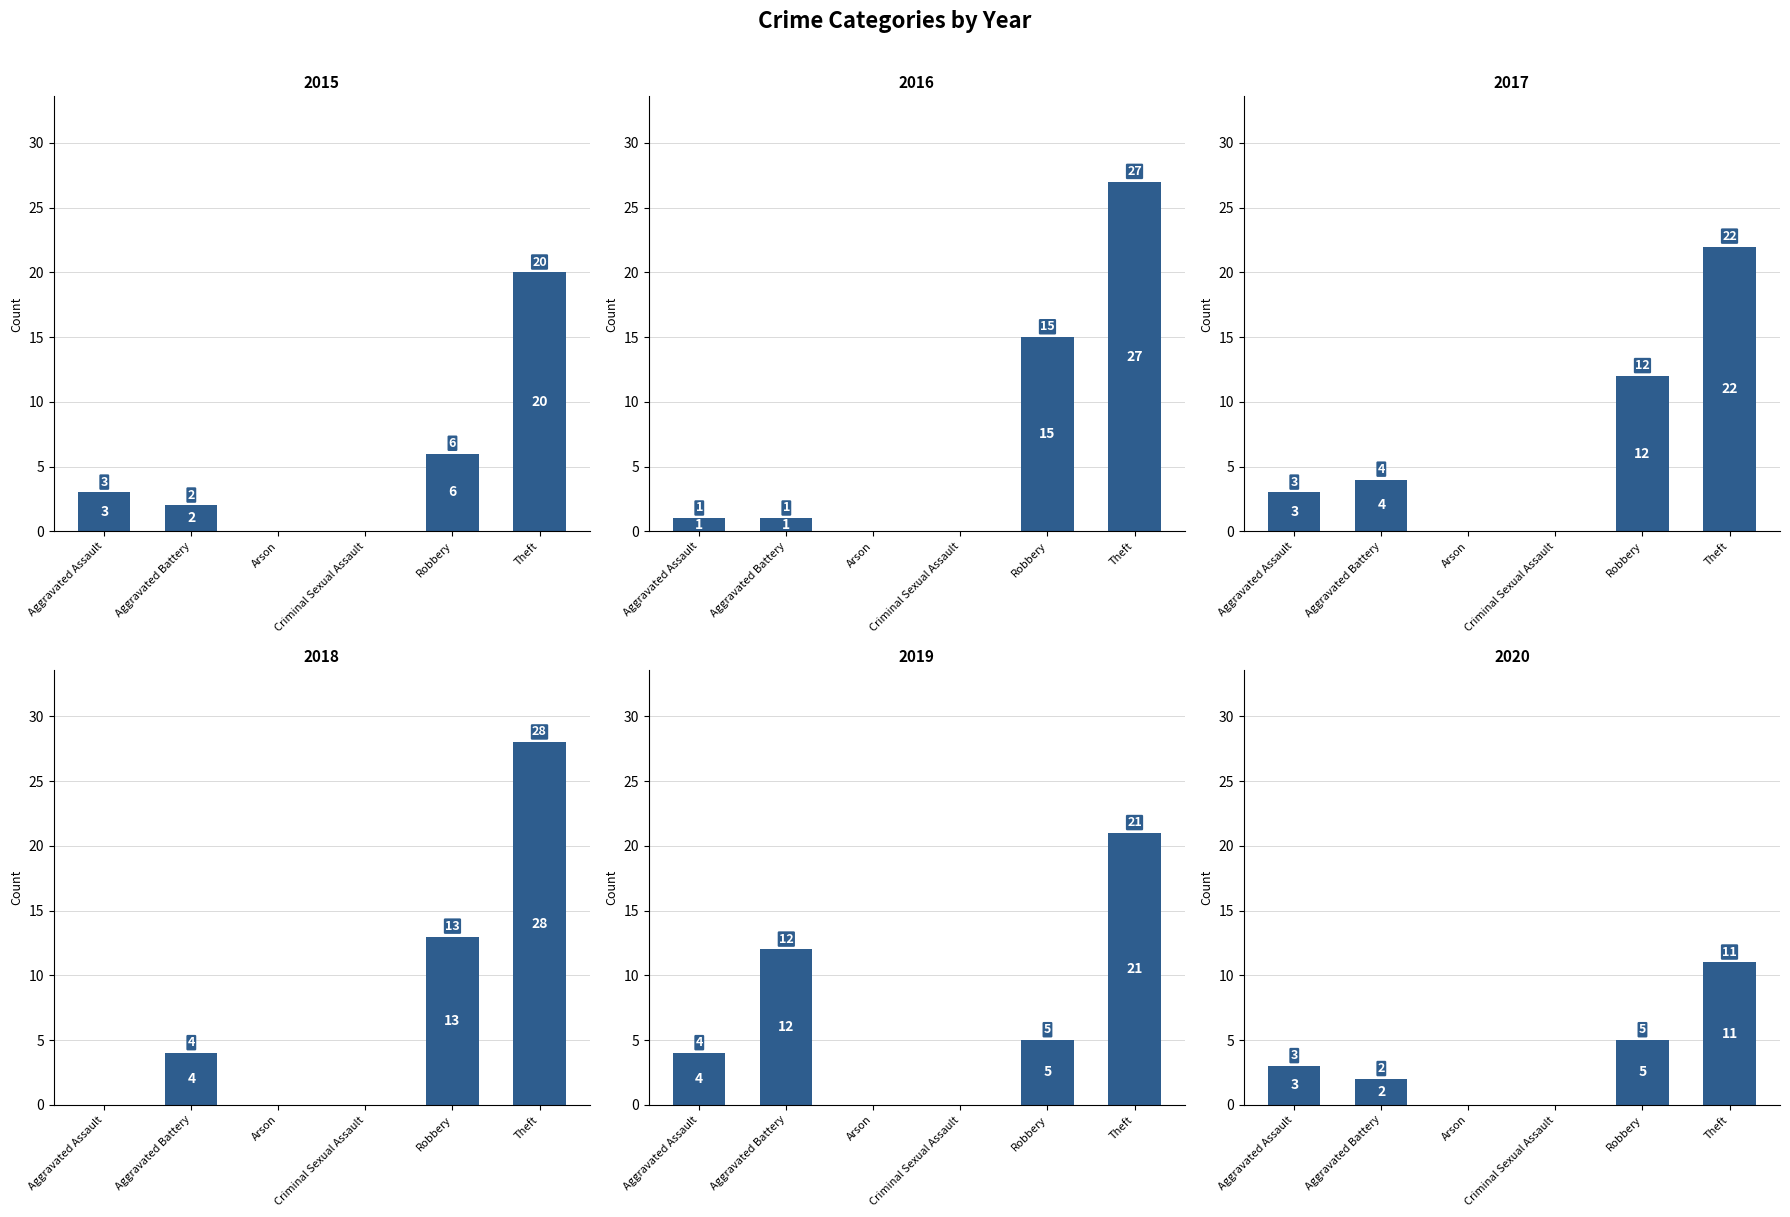

How many bars are there in total?

36